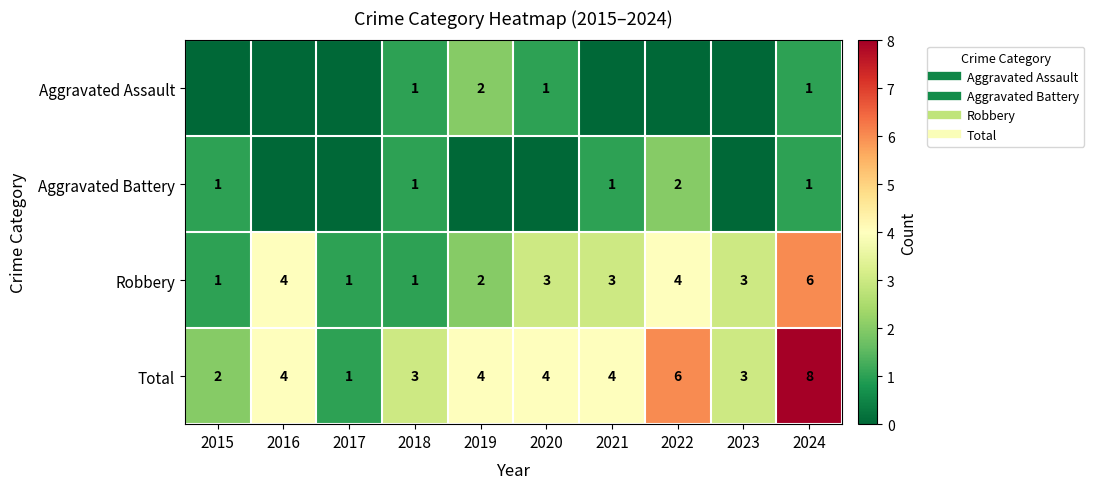

Which series changed the most between 2019 and 2021?

Aggravated Assault